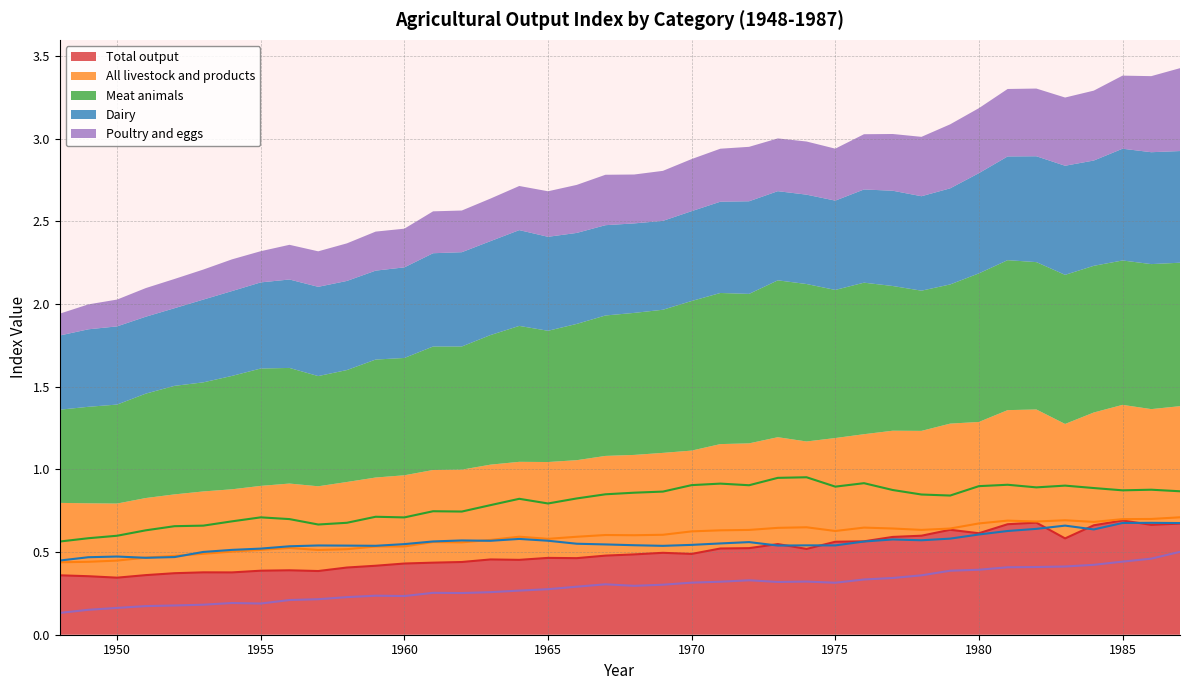

Where is Total output nearest to the value 0?

1950